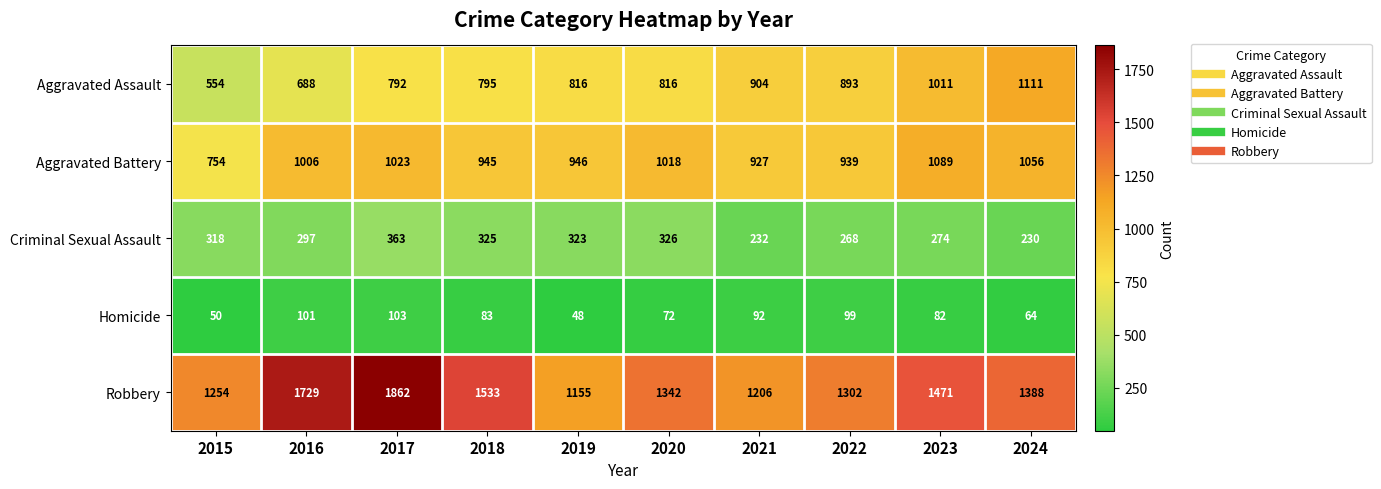

What is the total value across all series at 2021?

3361